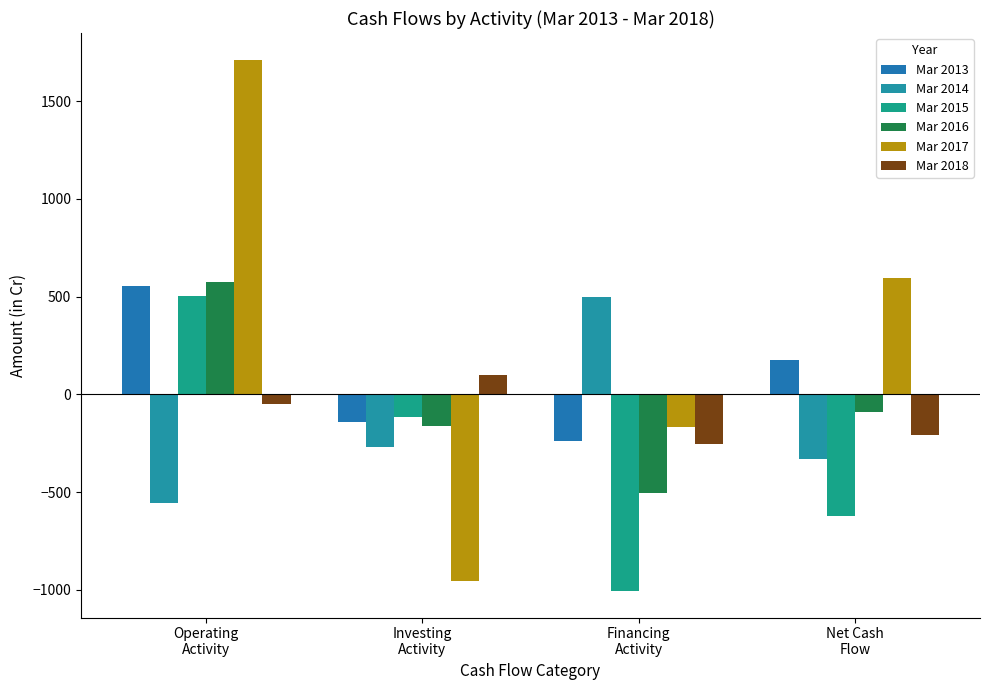

How many positive values does the Mar 2018 series have?

1